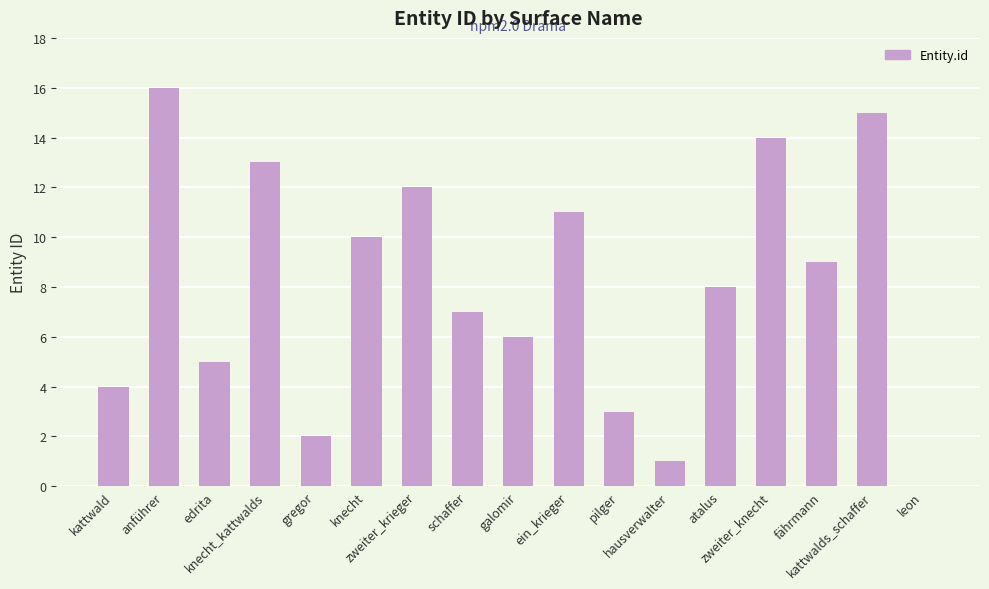

True or false: the data shows 10 at knecht.

True